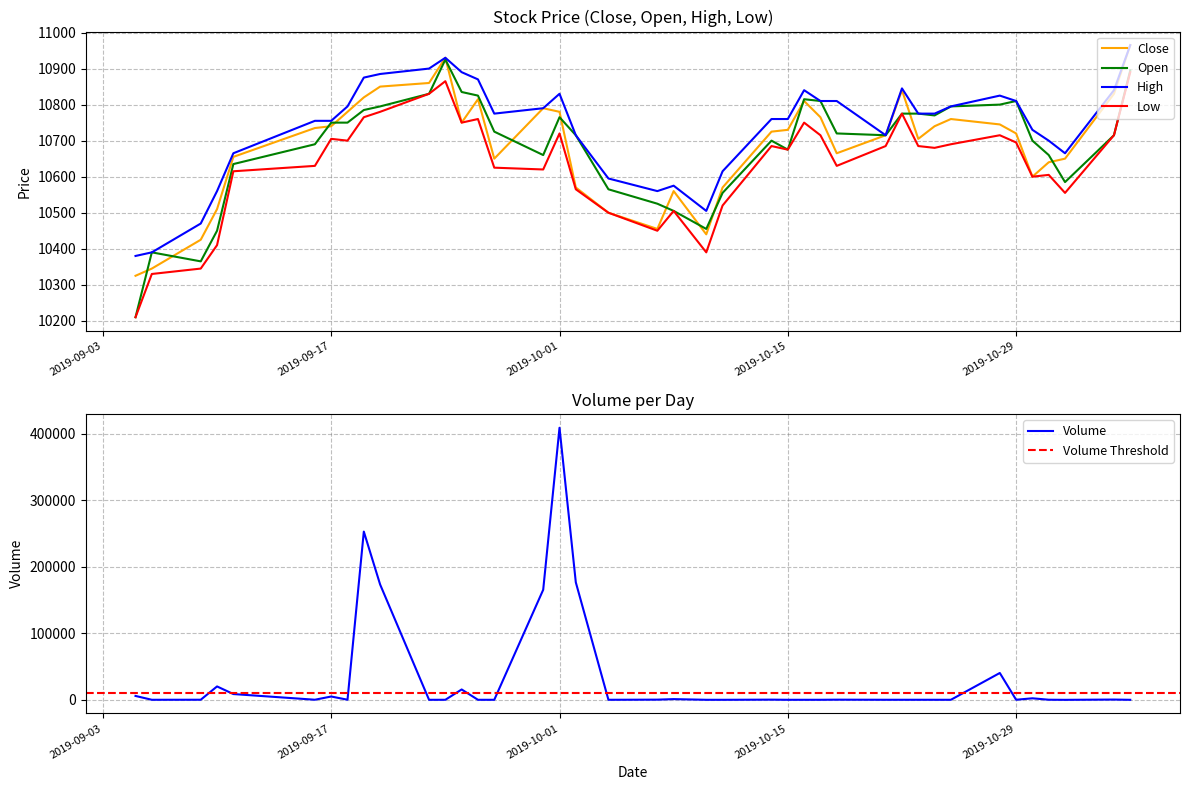

What is the greatest value displayed?

10965